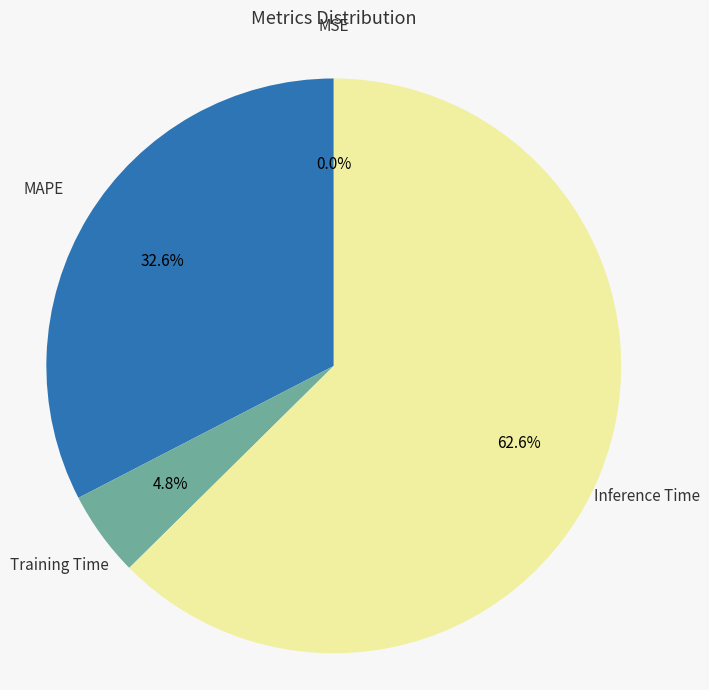

Does any single category account for the majority?

Yes